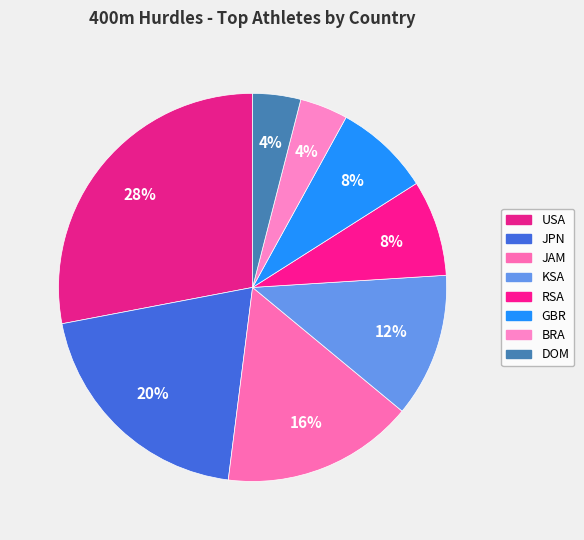

What is the ratio of the value at GBR to the value at KSA?

0.7